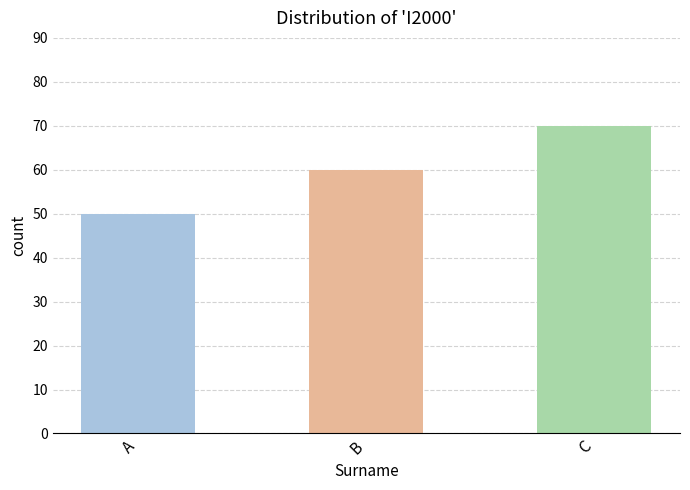

True or false: the data shows 14 at B.

False